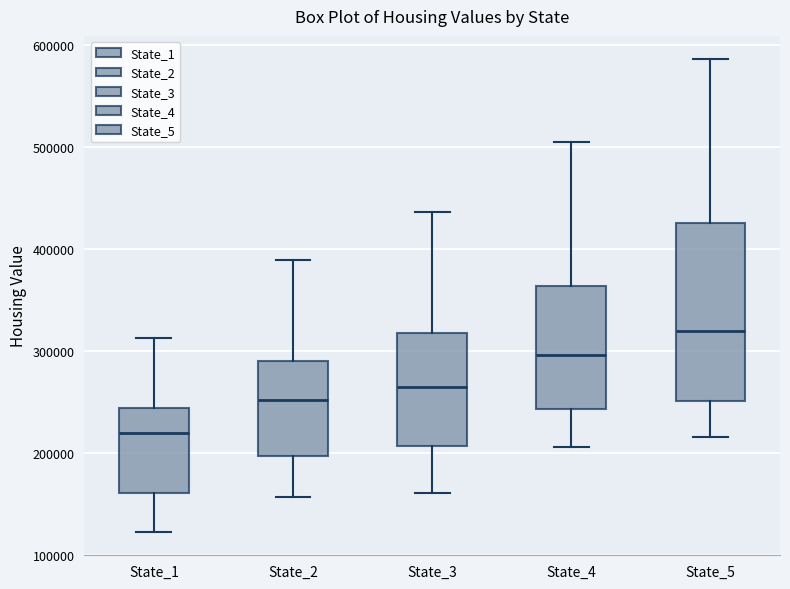

Comparing the boxes themselves (not the whiskers), which one is the tallest?

State_5